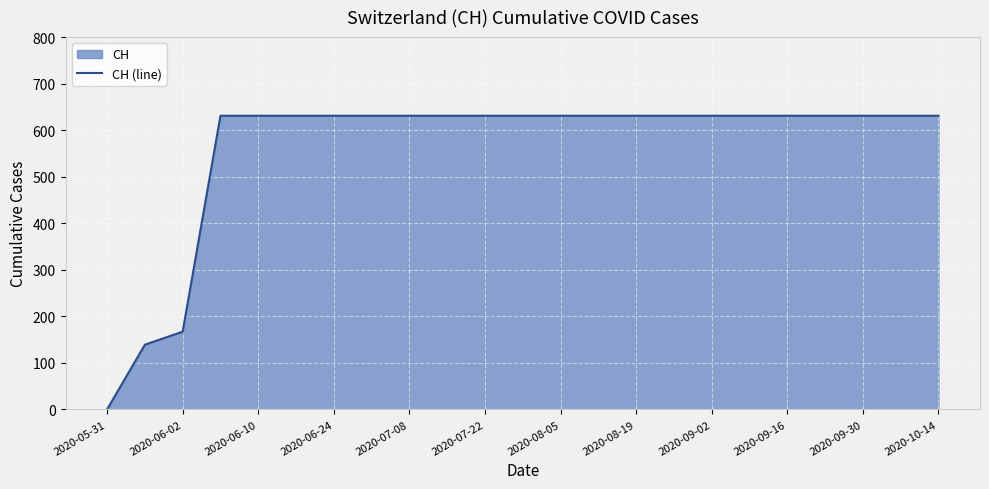

How many series are shown in this chart?

1